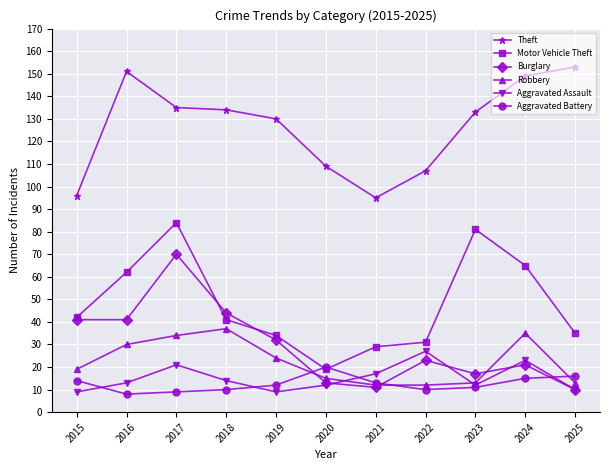

Rank the series by their maximum value, from lowest to highest.

Aggravated Battery, Aggravated Assault, Robbery, Burglary, Motor Vehicle Theft, Theft